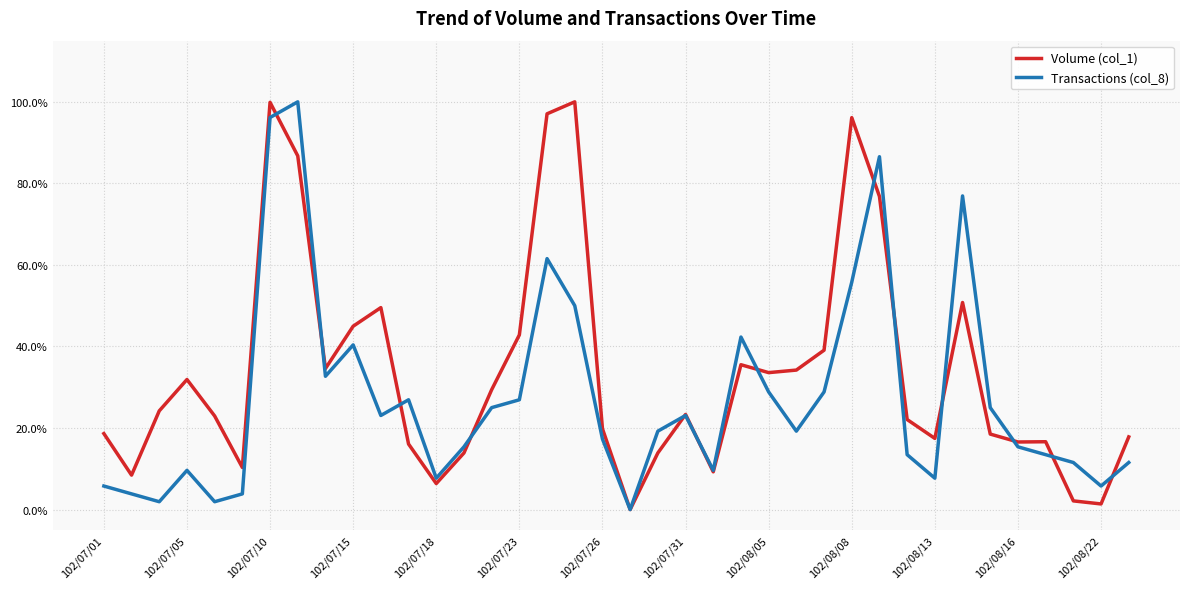

Which series ends up on top after the final intersection of Volume (col_1) and Transactions (col_8)?

Volume (col_1)